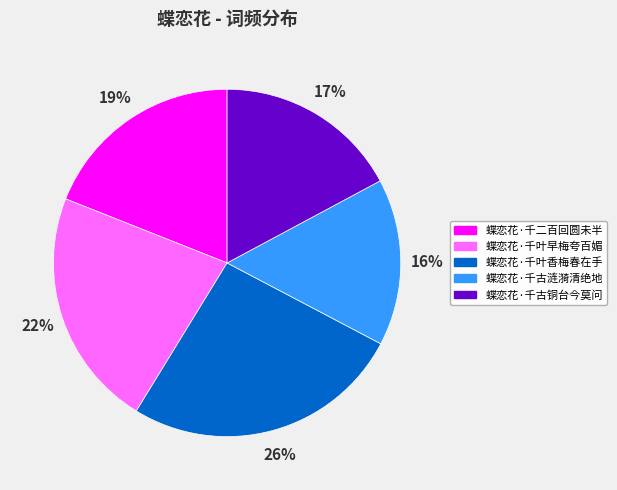

Is 蝶恋花·千叶早梅夸百媚 the majority of the pie?

No